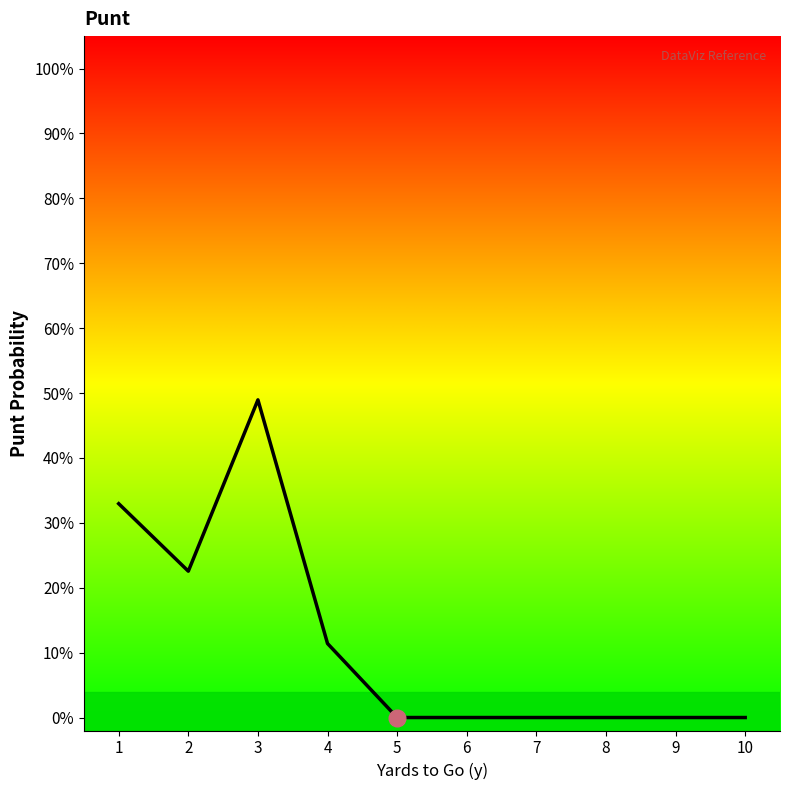

The chart shows a value of 0.3 at 7. True or false?

False